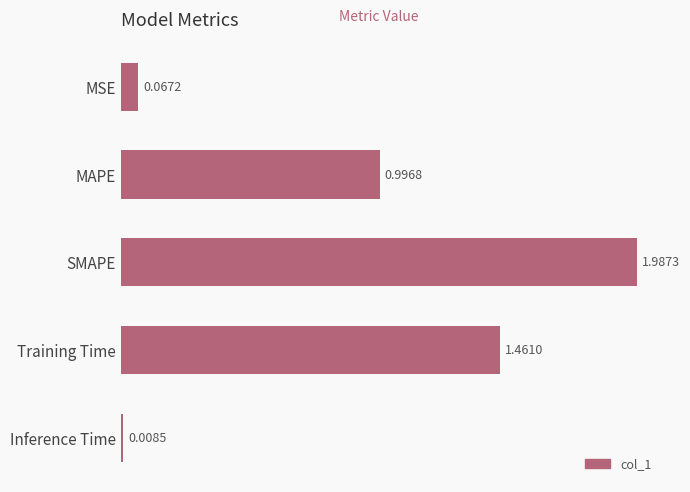

Approximately how many times larger is the value at MAPE compared to Training Time?

0.7